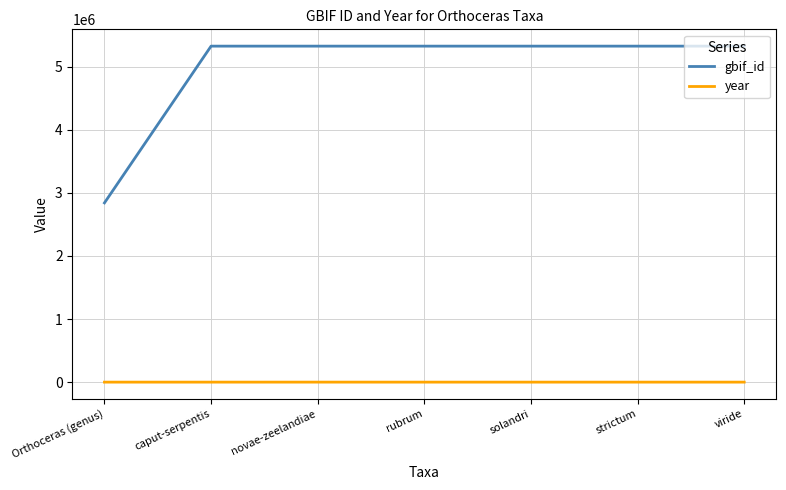

What is the difference between the highest and lowest values at Orthoceras (genus)?

2839281